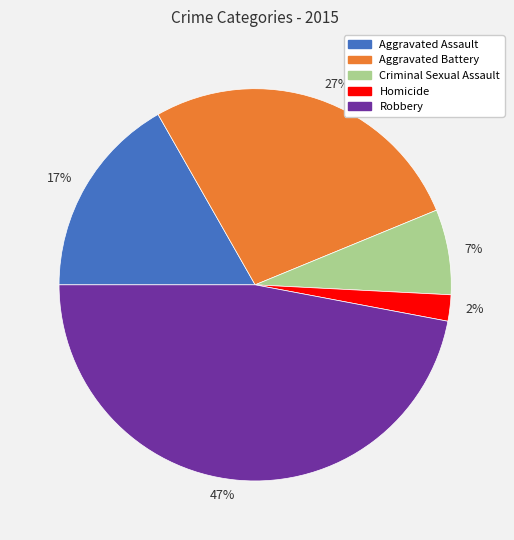

Count the number of slices in the pie.

5